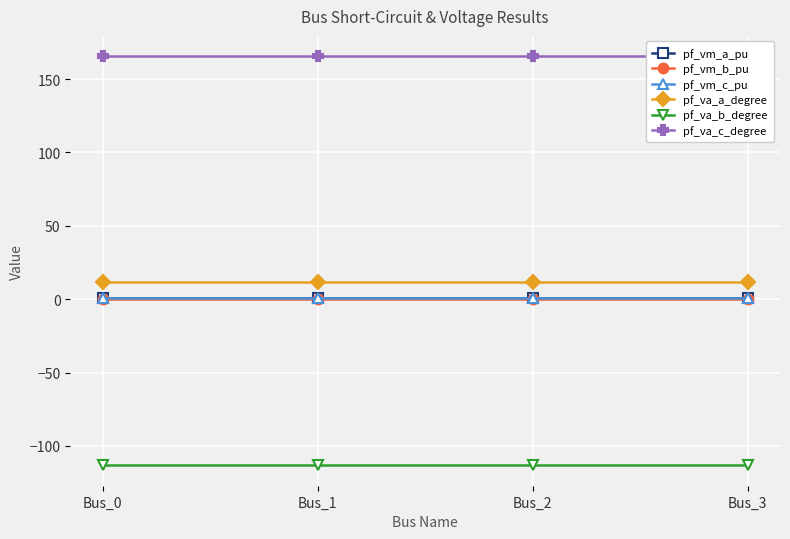

Rank the series at Bus_2 from highest to lowest value.

pf_va_c_degree, pf_va_a_degree, pf_vm_a_pu, pf_vm_c_pu, pf_vm_b_pu, pf_va_b_degree